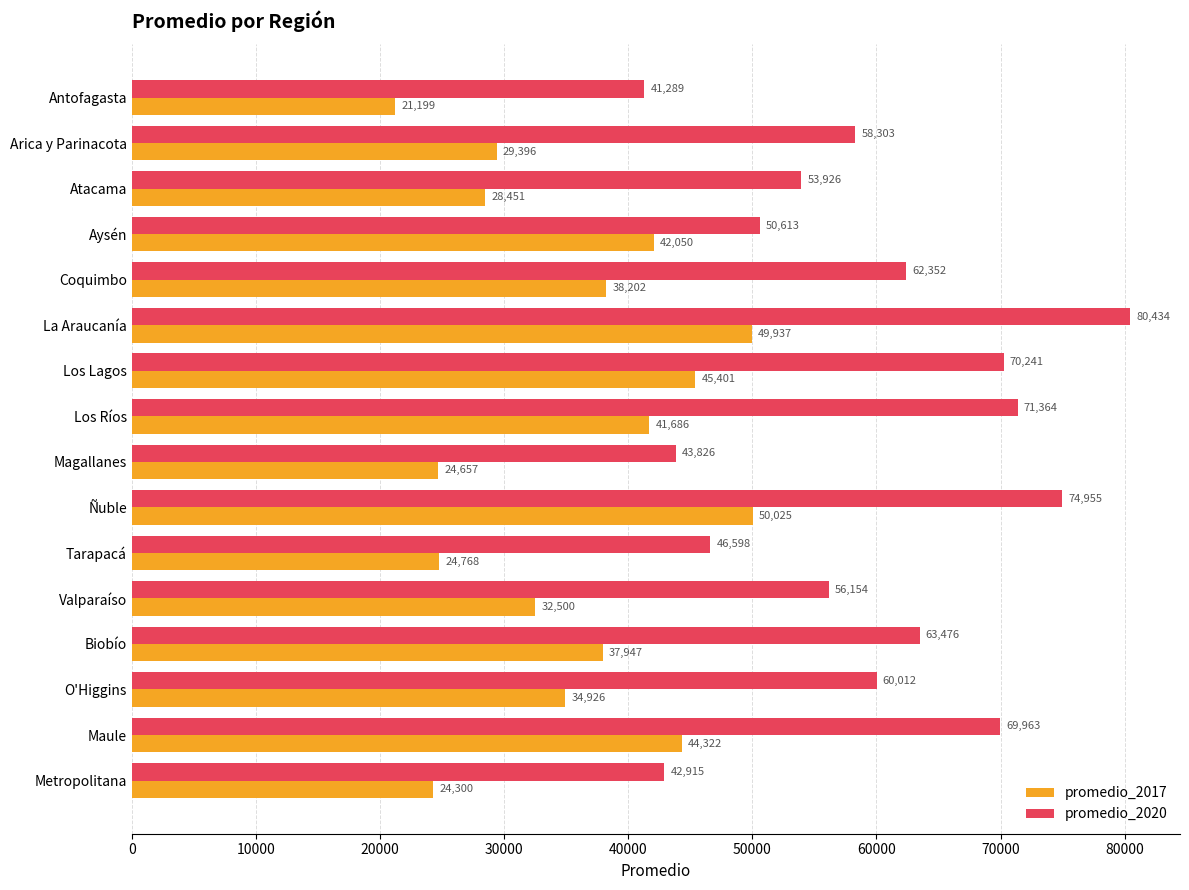

At which category is the sum across all series the highest?

La Araucanía